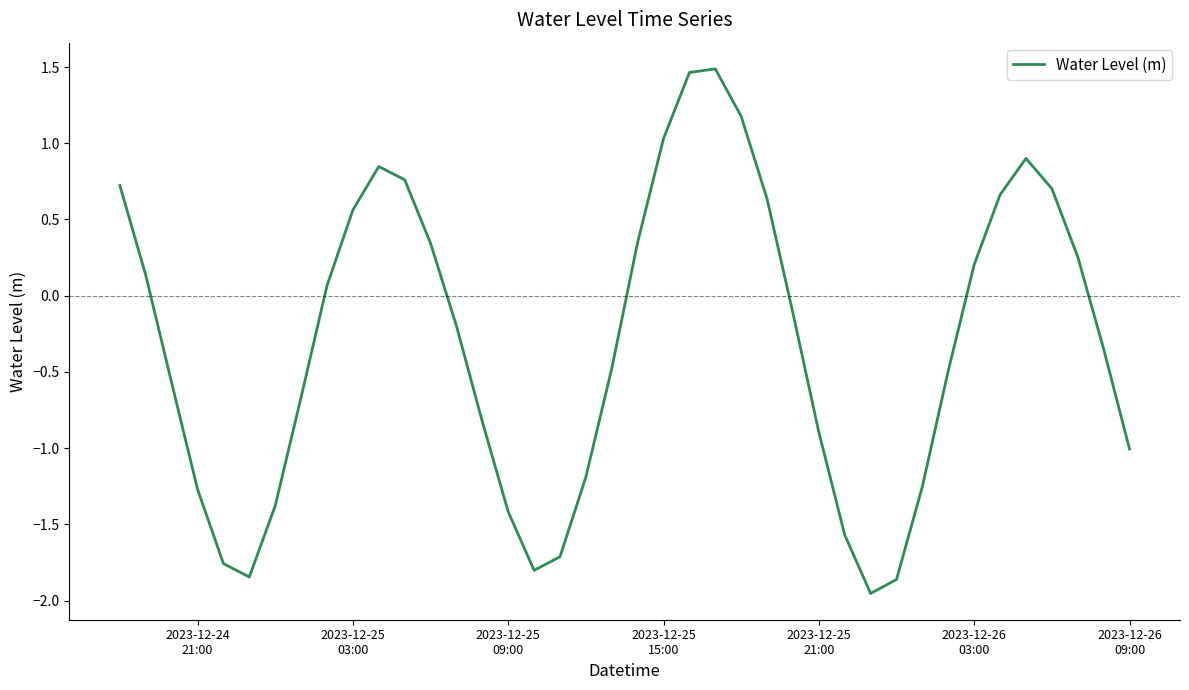

What is the difference between the maximum and minimum values?

3.4